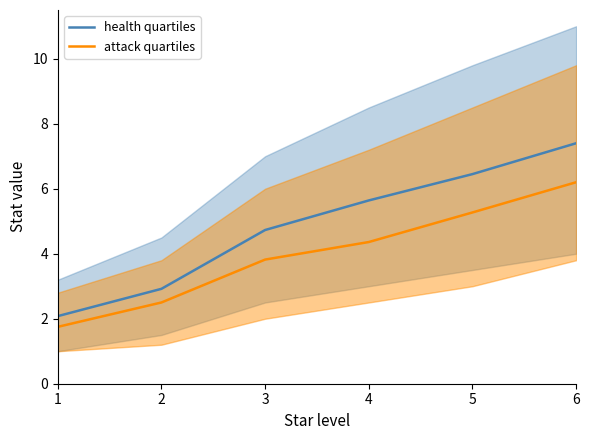

True or false: attack quartiles and health quartiles intersect in this chart.

False